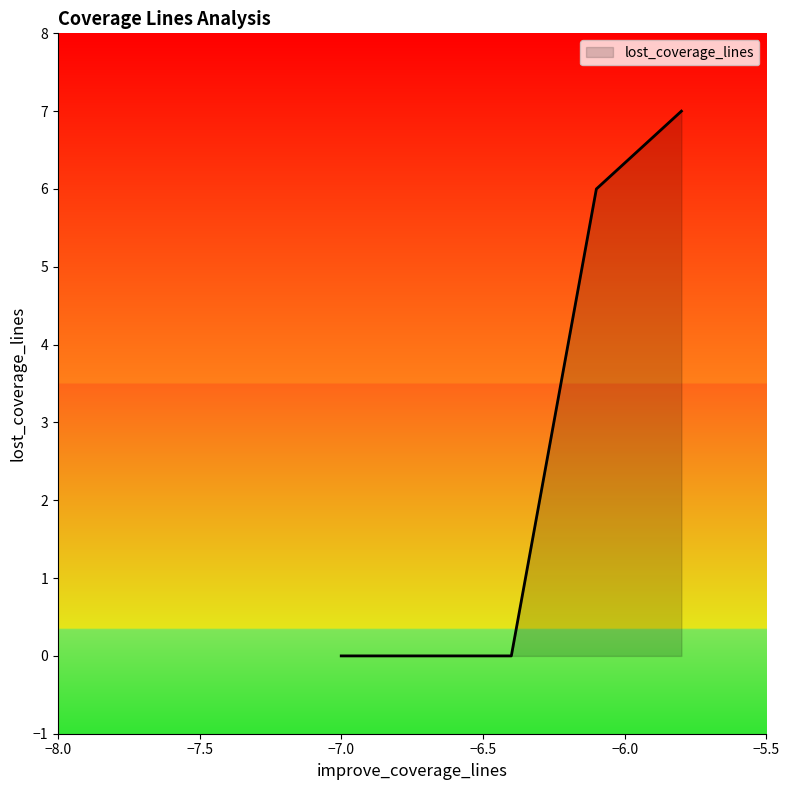

How many lines are shown in the chart?

1